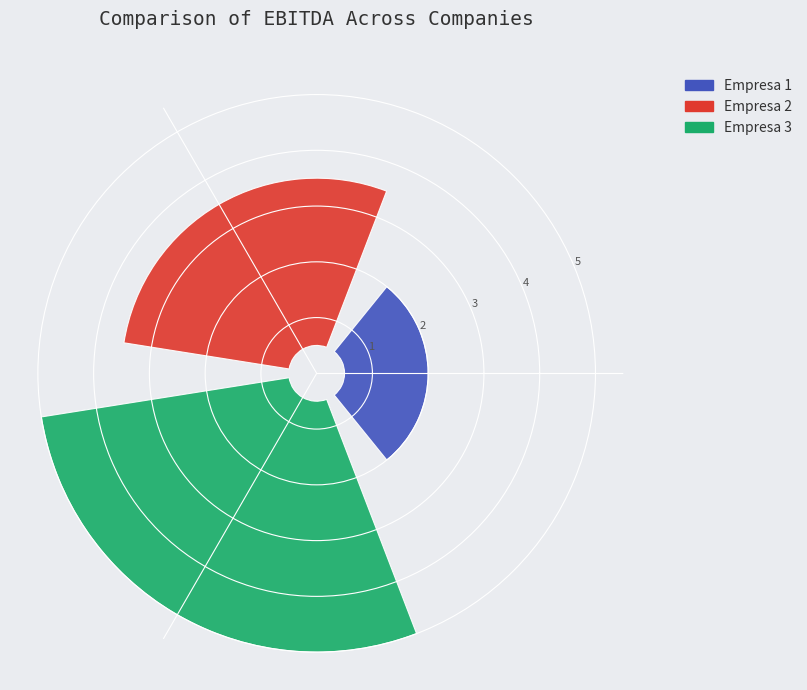

Does any single category account for the majority?

No